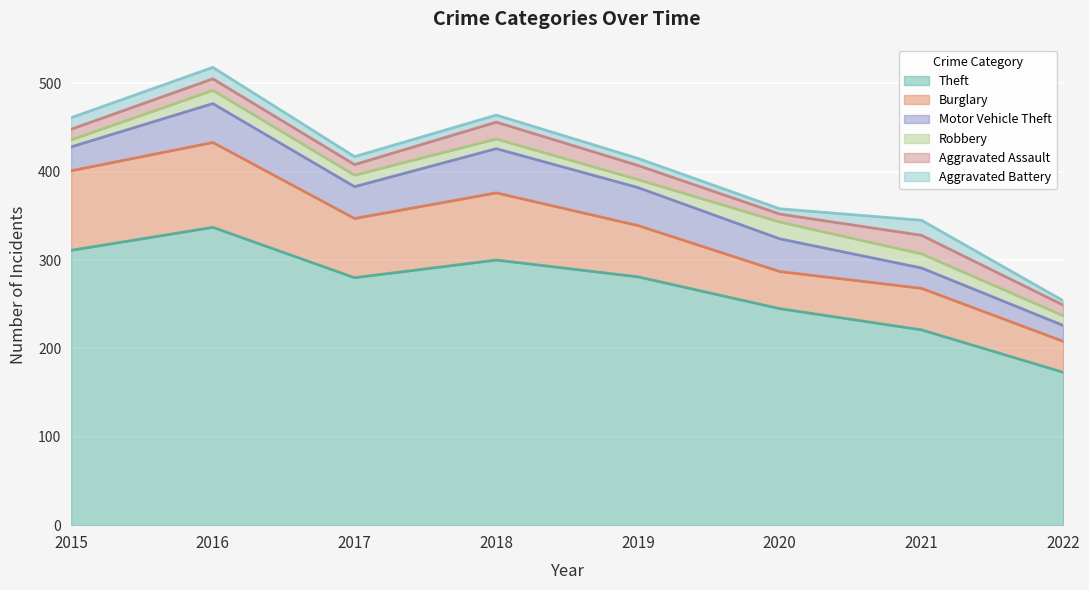

Does the chart display data point markers on the line(s)?

No